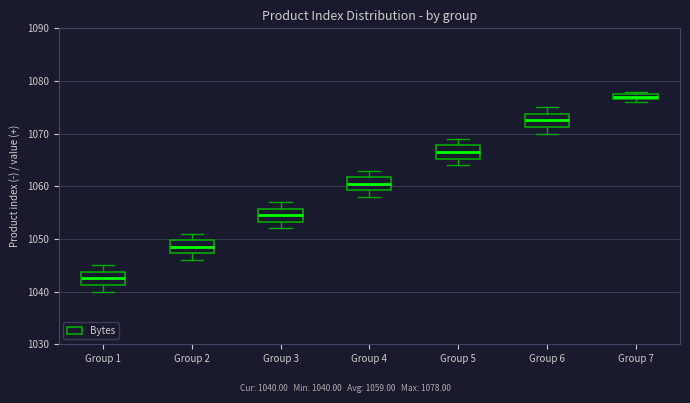

Where does the upper whisker of the box for Group 5 end on the y-axis? The values are not printed on the chart, so give them approximately, as read against the axis.

1069